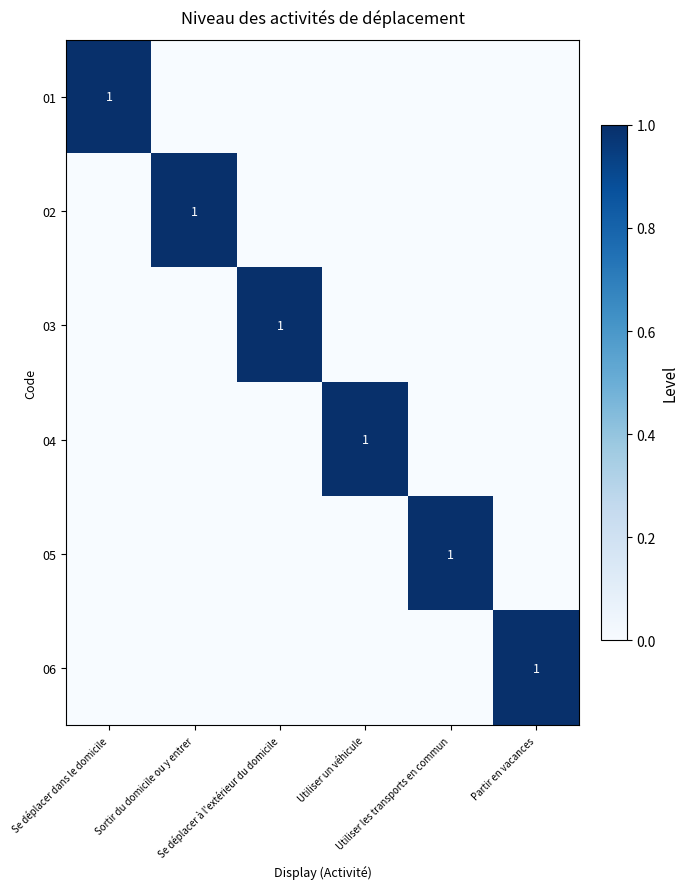

What is the difference between the maximum and second lowest values in the 04 series?

1